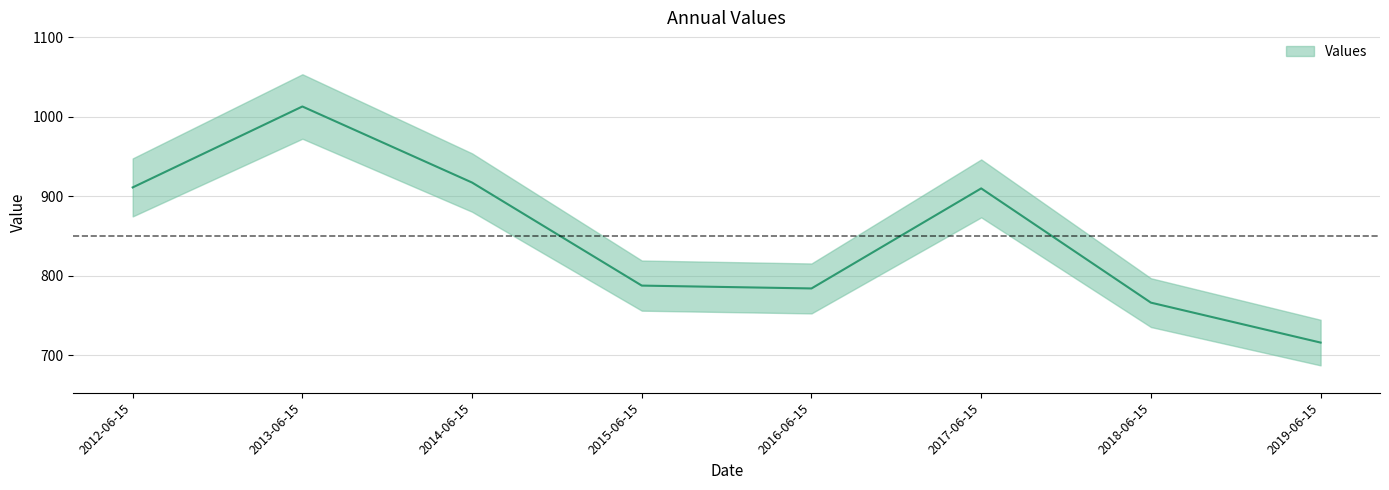

Reading left to right, extract all data points from this chart.

2012-06-15=911.2	2013-06-15=1012.8	2014-06-15=917.3	2015-06-15=787.8	2016-06-15=784.2	2017-06-15=909.9	2018-06-15=766.4	2019-06-15=716.2